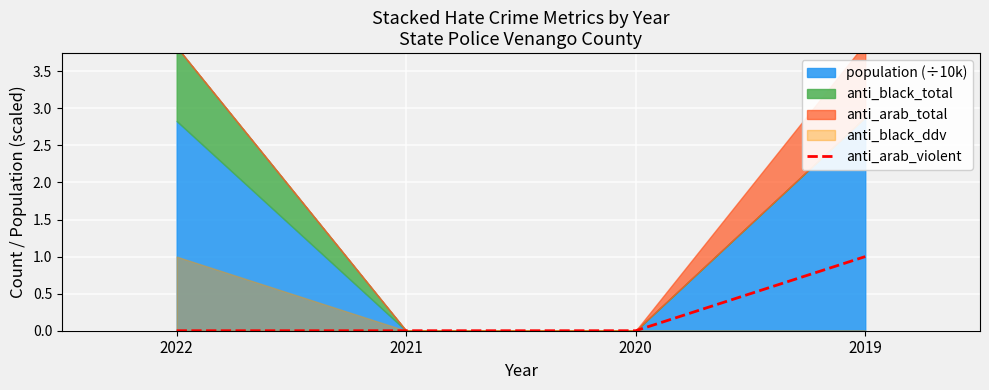

Reading left to right, extract all data points from this chart.

0	0	0	1